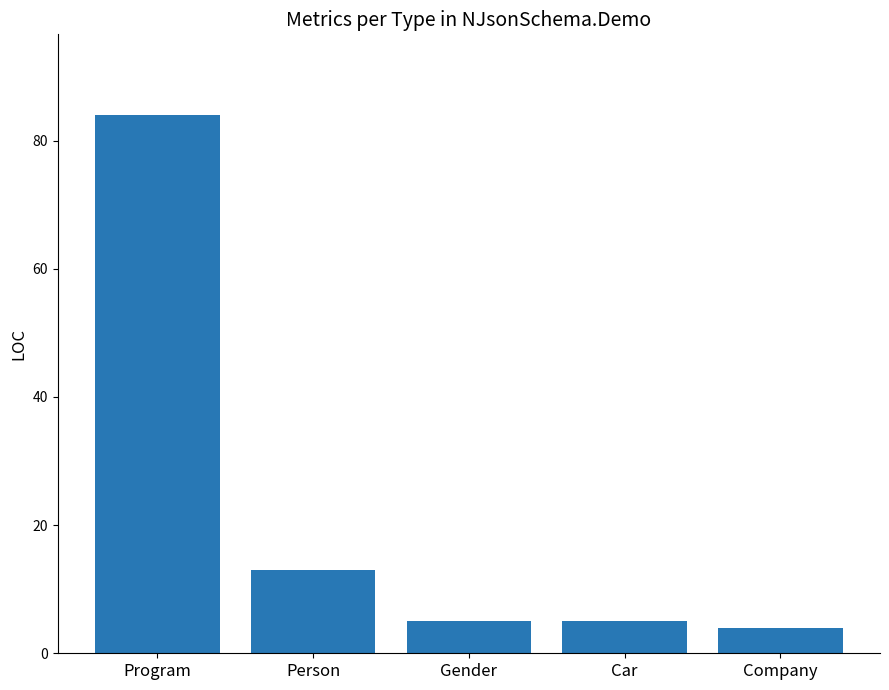

What is the difference between the maximum and second lowest values?

79